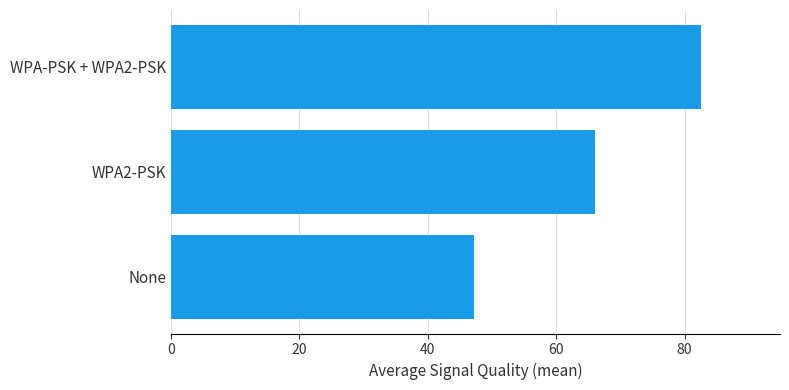

List the labels in order of value, smallest first.

None, WPA2-PSK, WPA-PSK + WPA2-PSK